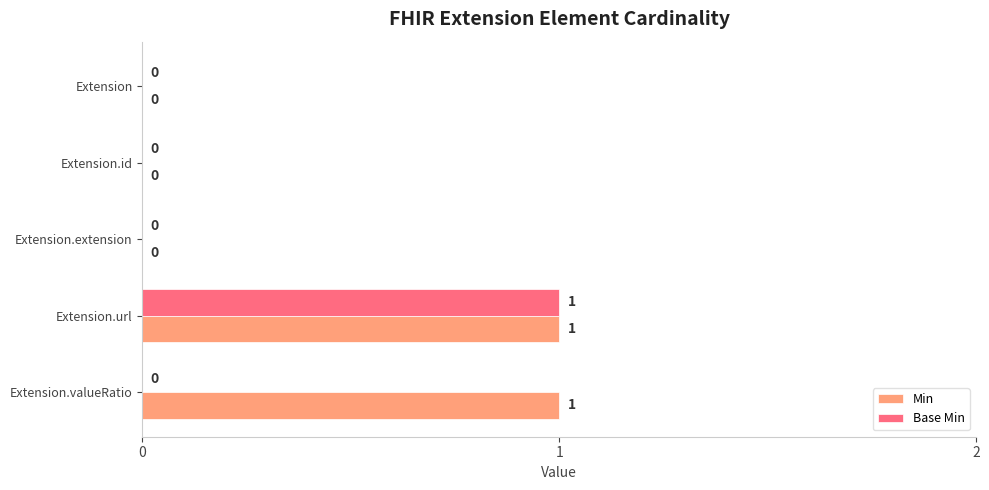

What is the maximum value shown in the chart?

1